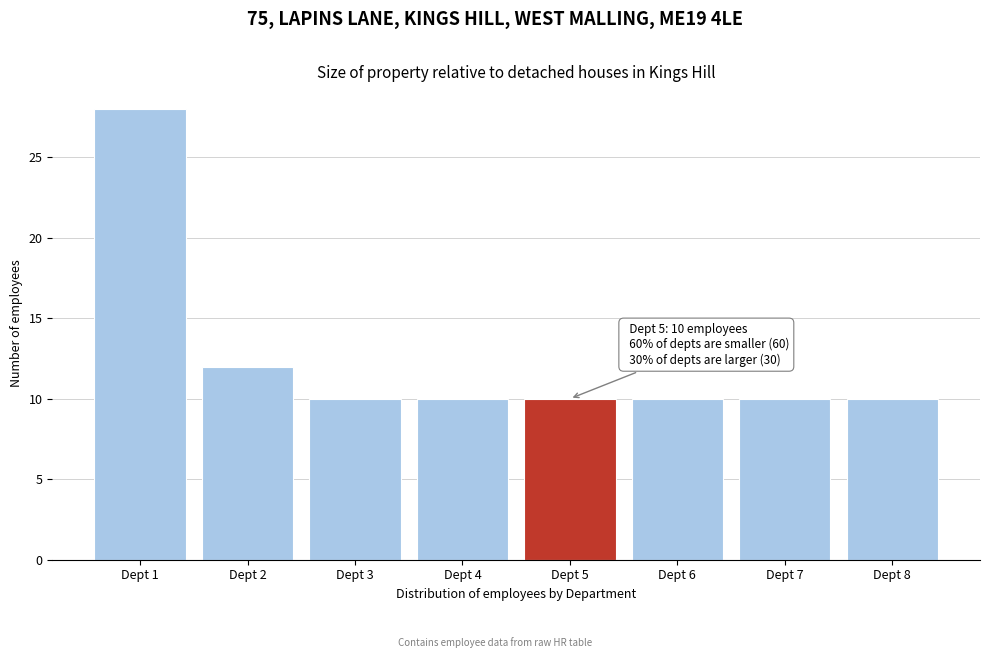

Reading right to left, list all the values displayed in this chart.

Dept 8=10	Dept 7=10	Dept 6=10	Dept 5=10	Dept 4=10	Dept 3=10	Dept 2=12	Dept 1=28